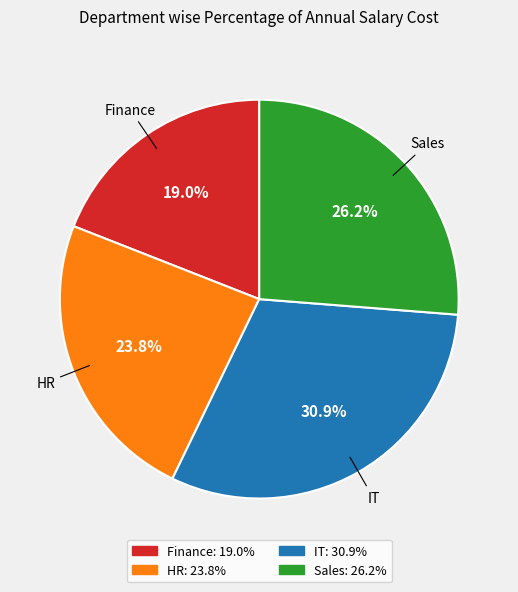

Count the number of slices in the pie.

4